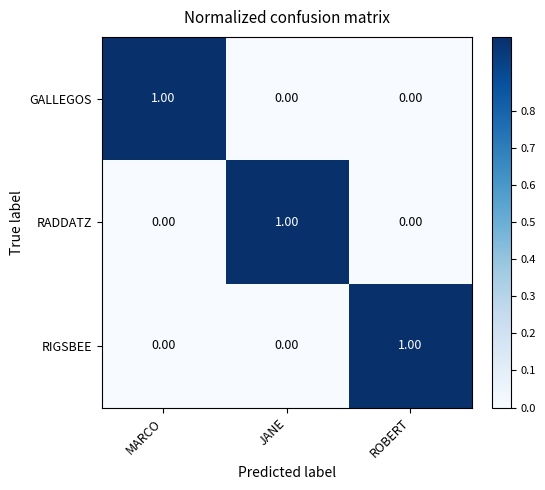

Count the number of categories in the chart.

3